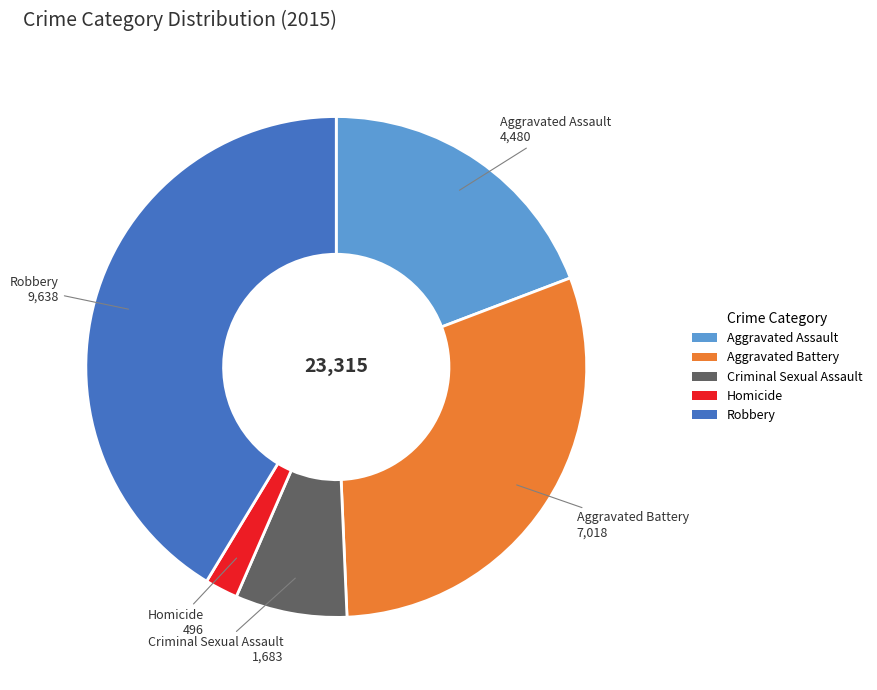

What is the smallest slice in the pie chart?

Homicide